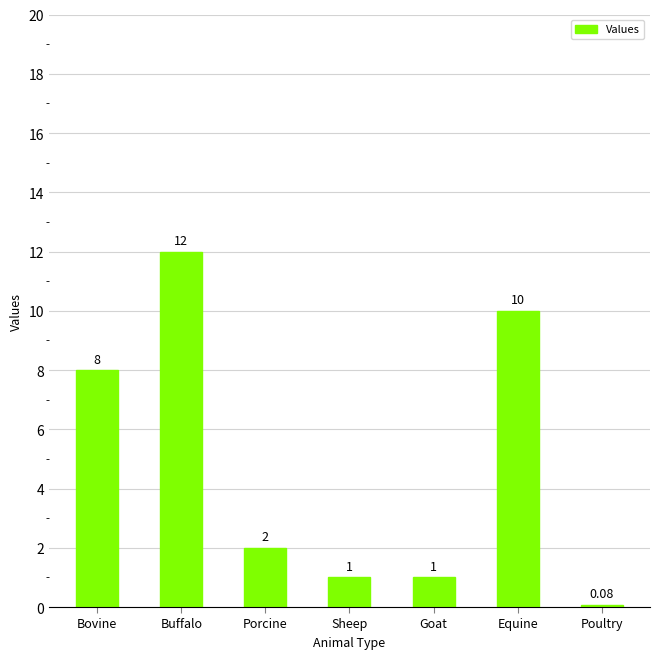

How many data points does each series have?

7